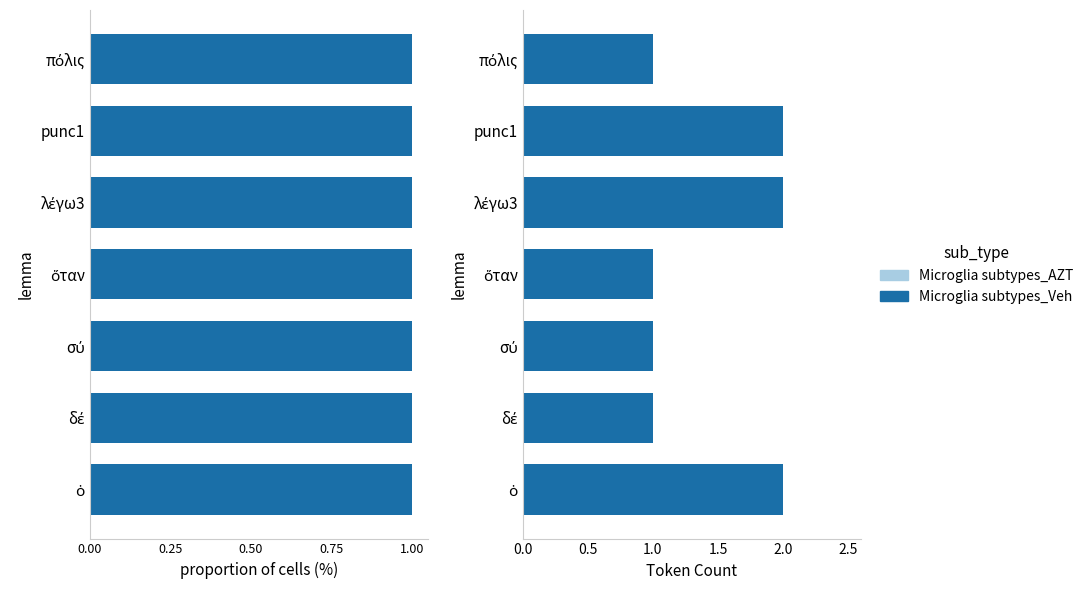

What is the average value of the Microglia subtypes_Veh series?

1.4